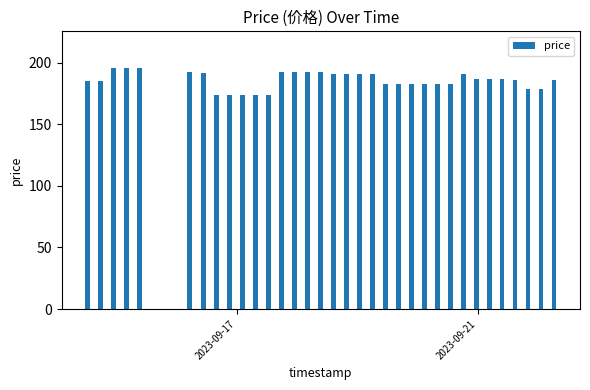

What is the sum of all values?

6321.5